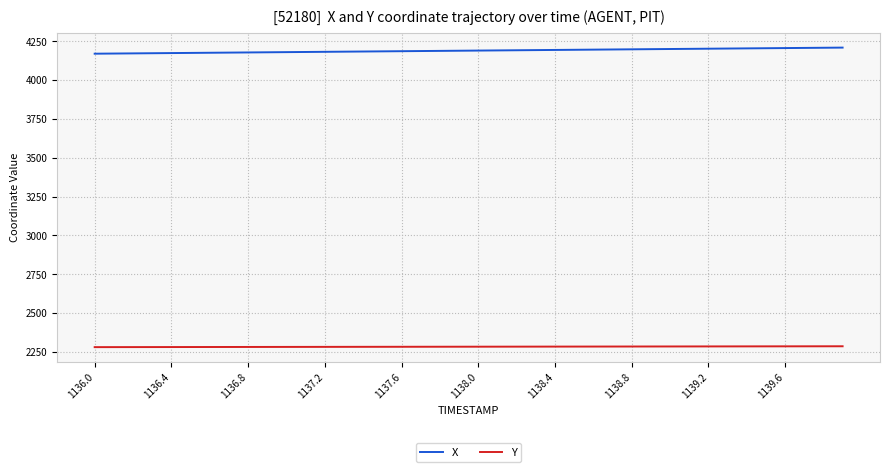

At how many categories does at least one series exceed 2511?

40